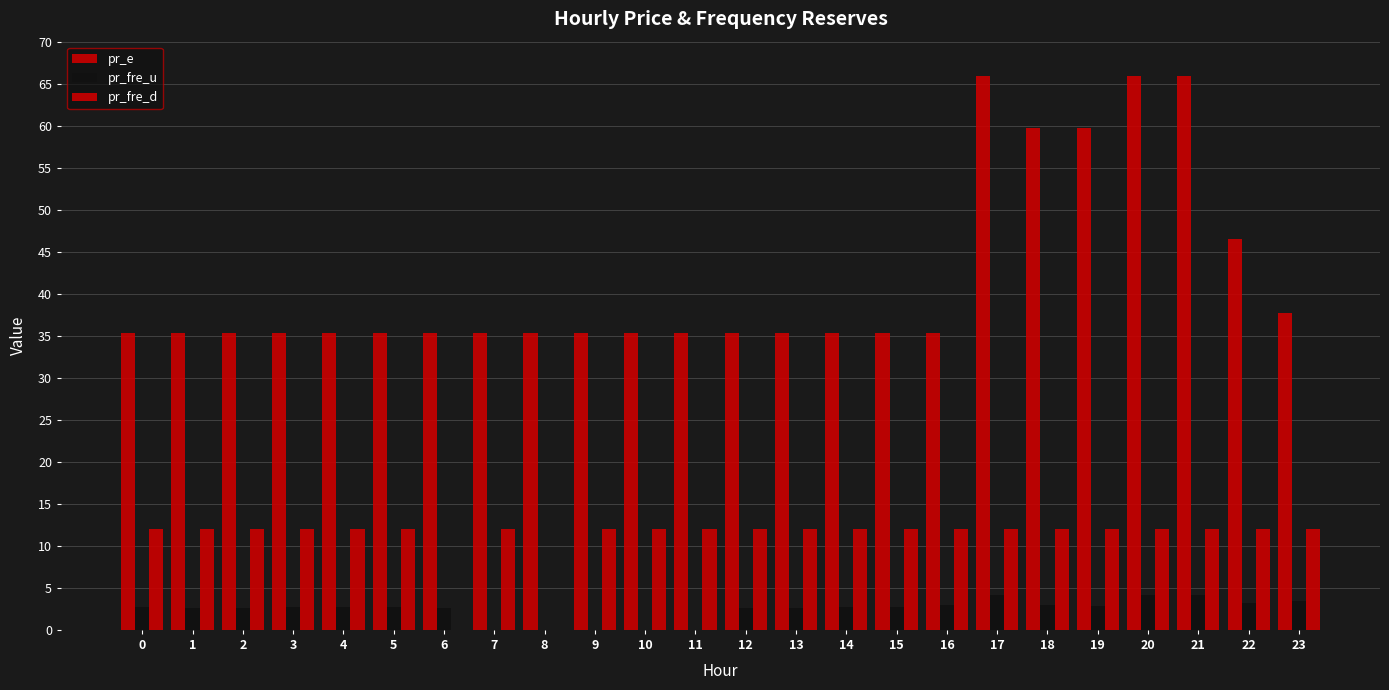

The pr_e series shows 49.1 at 10. True or false?

False